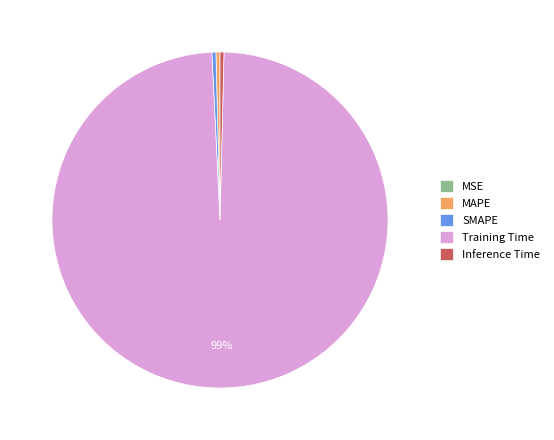

Combined, do MAPE and Training Time account for over 50%?

Yes